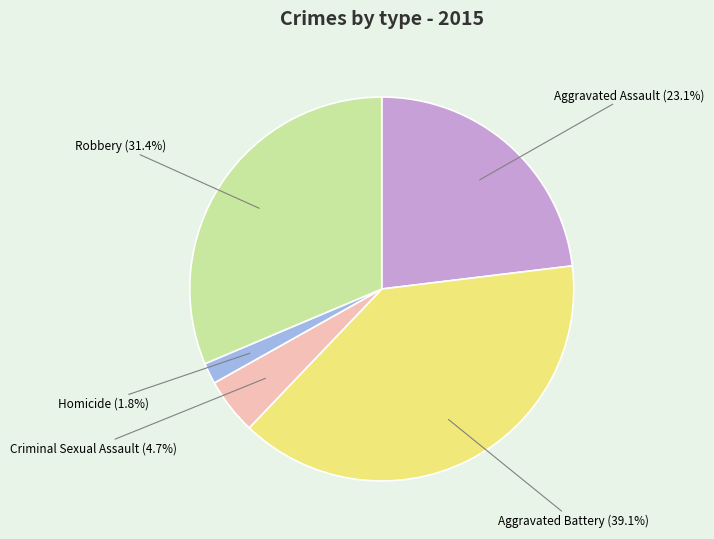

Does any single category account for the majority?

No